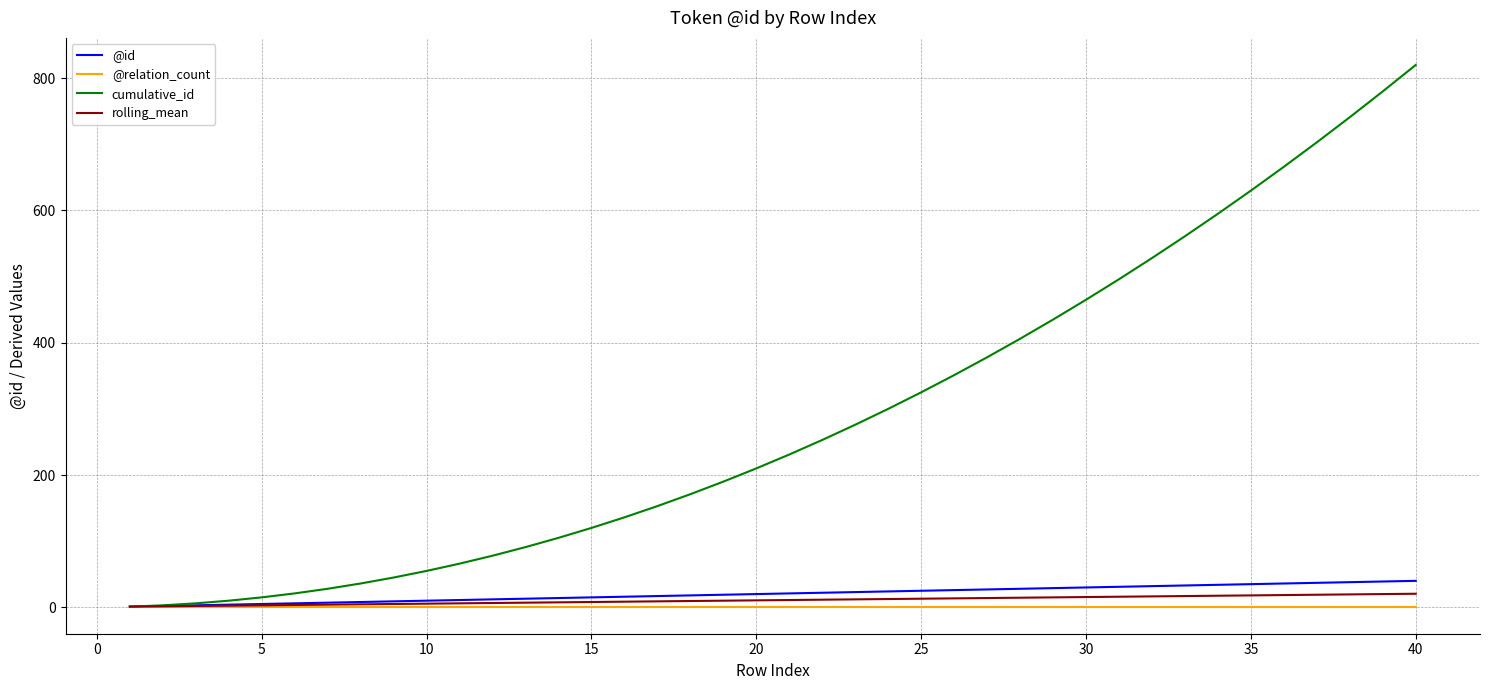

What is the difference between the maximum and second lowest values in the rolling_mean series?

19.0